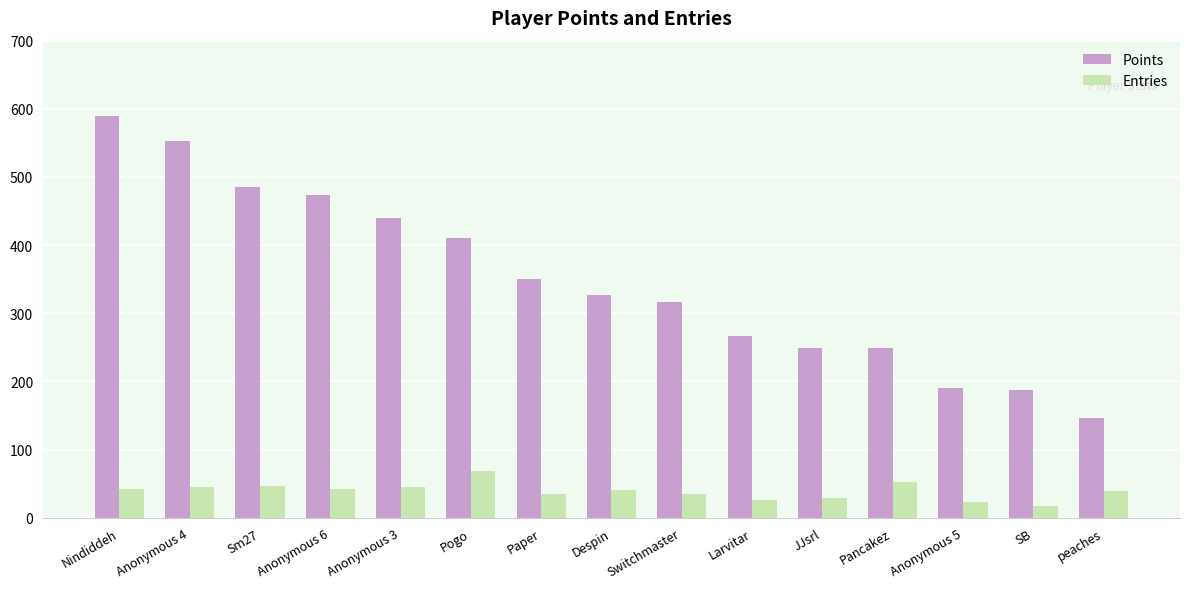

What position from the left is Sm27?

3